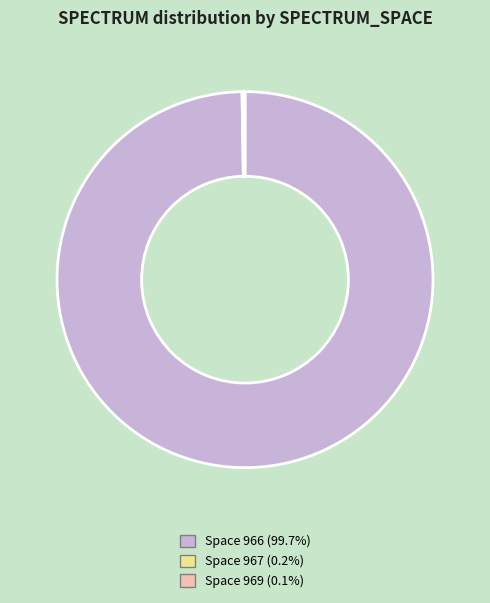

Does any single category account for the majority?

Yes